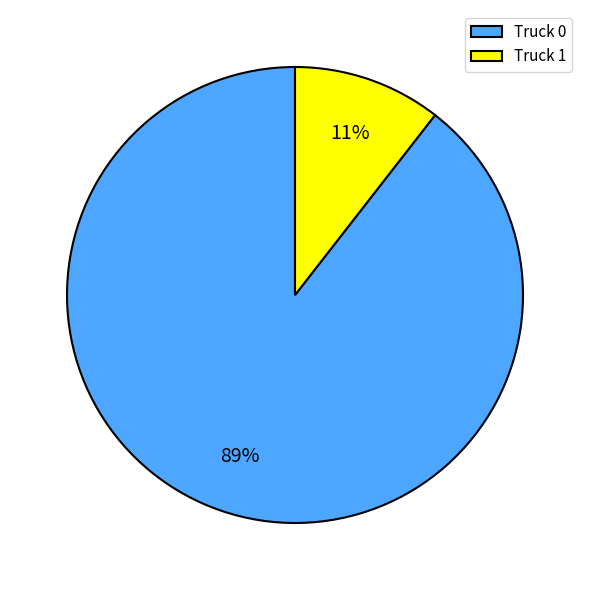

Is it true that Truck 0 is 89% of the pie?

True